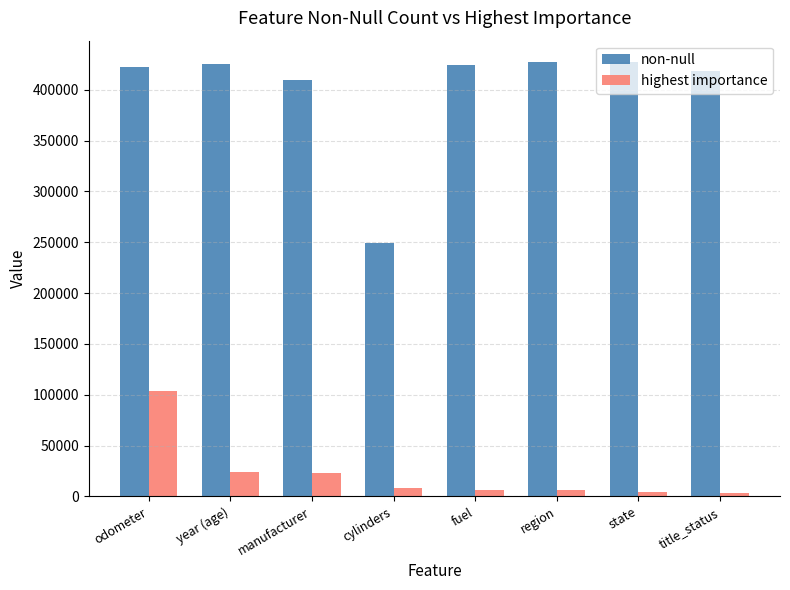

Which series has the widest spread of values?

non-null